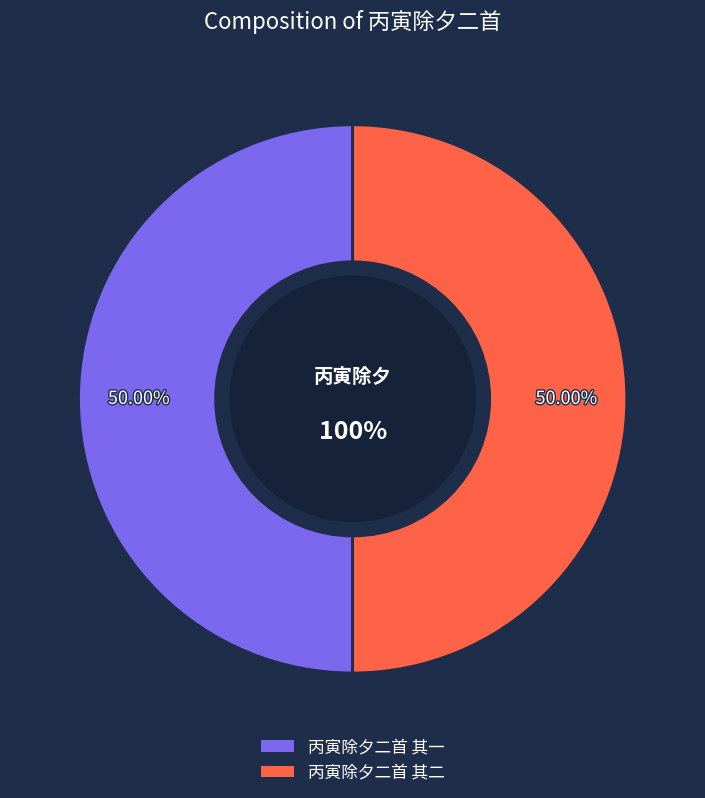

The 丙寅除夕二首 其二 slice represents 50% of the pie. True or false?

True